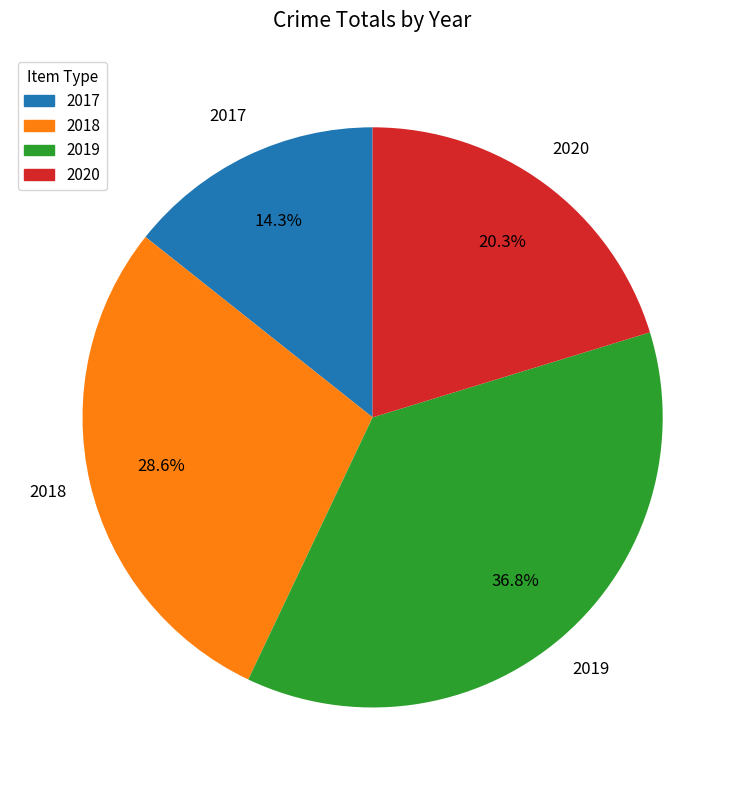

Does 2019 account for over 50% of the chart?

No